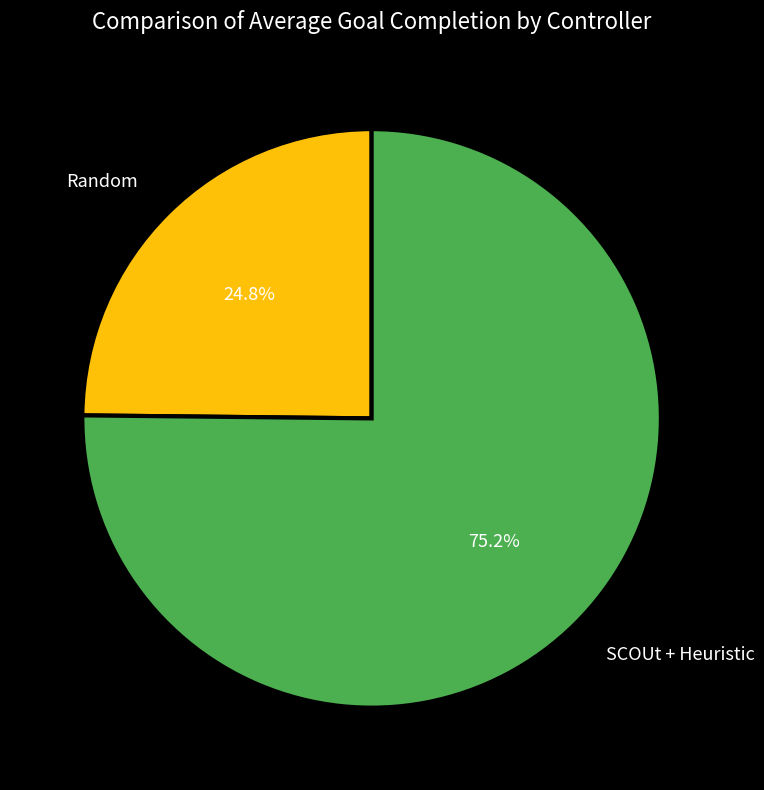

To the nearest percent, what is the average slice percentage?

50%